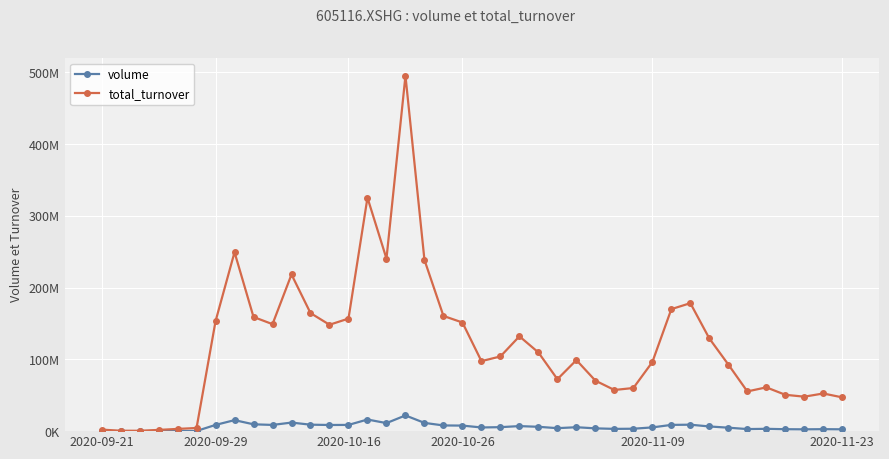

Is this an area chart (filled region under the line)?

No